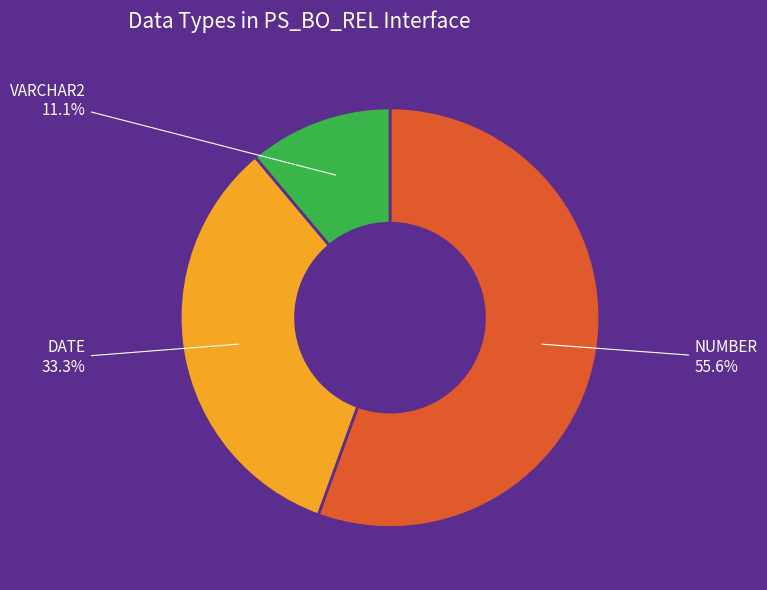

What is the smallest slice in the pie chart?

VARCHAR2